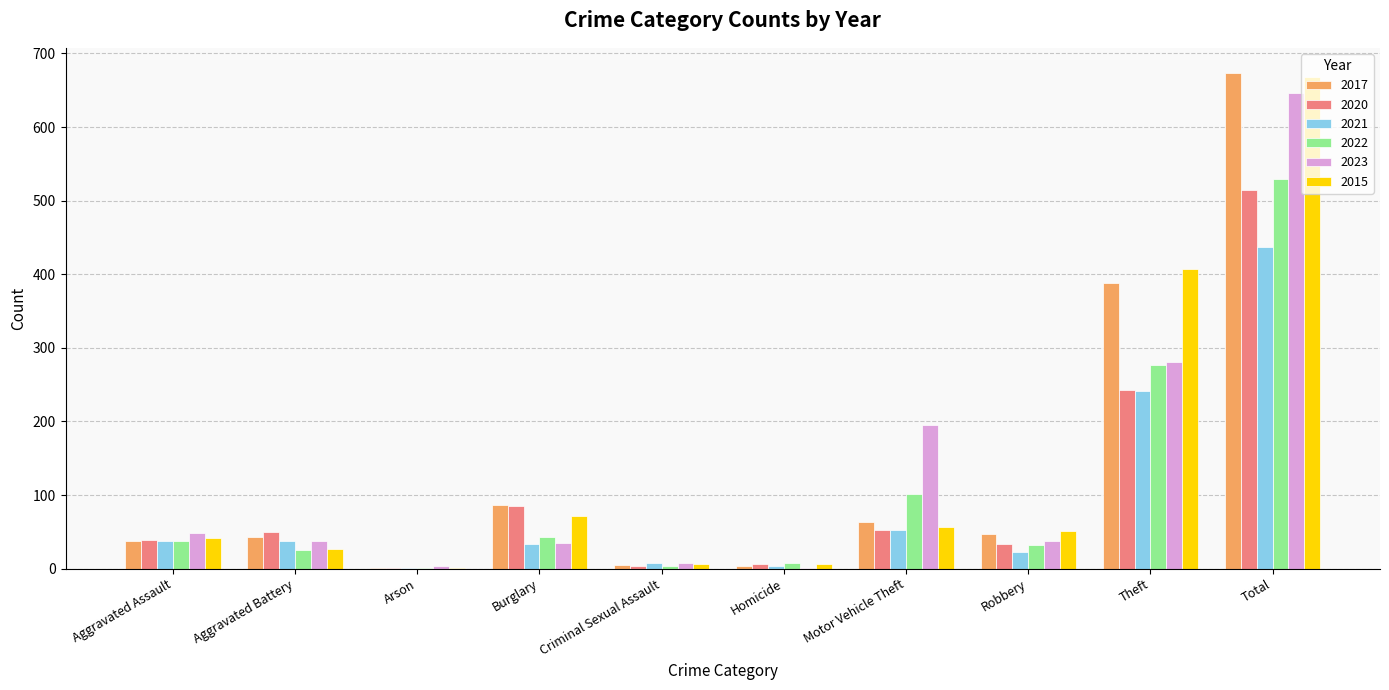

What is the sum of all 2017 values?

1348